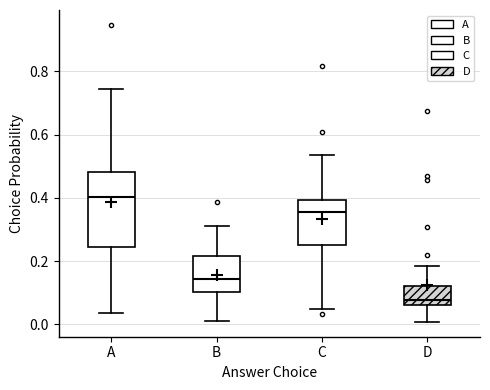

Reading left to right, transcribe this box plot: for each box, give where its median line is, the range the box spans, and where its two whiskers end, as read against the y-axis. The values are not printed on the chart, so give them approximately, as read against the axis.

A: median 0.40, box 0.24 to 0.48, whiskers 0.04 to 0.74
B: median 0.14, box 0.10 to 0.22, whiskers 0.02 to 0.32
C: median 0.36, box 0.26 to 0.40, whiskers 0.04 to 0.54
D: median 0.08, box 0.06 to 0.12, whiskers 0.00 to 0.18